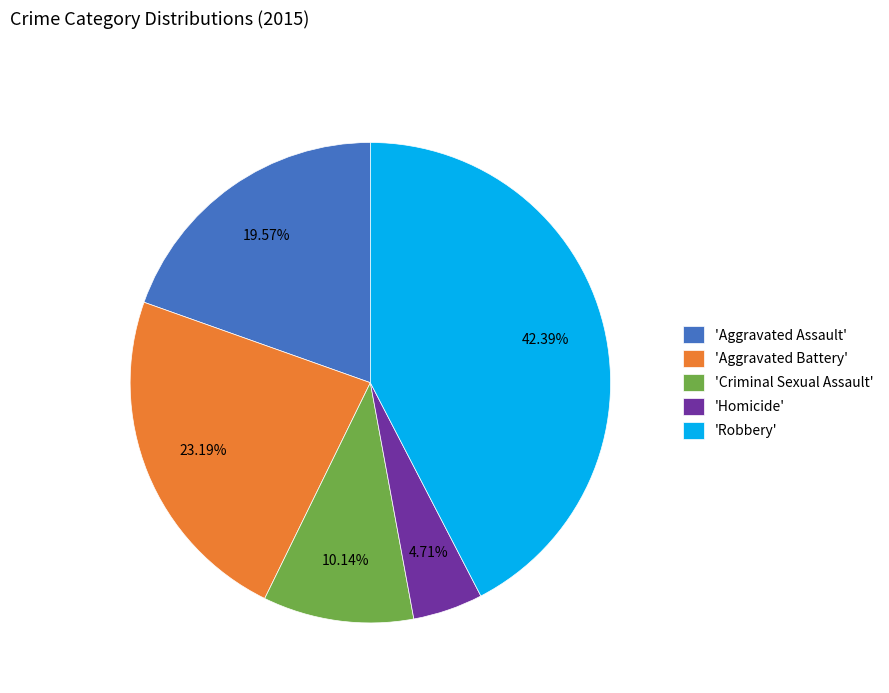

Count the number of slices in the pie.

5